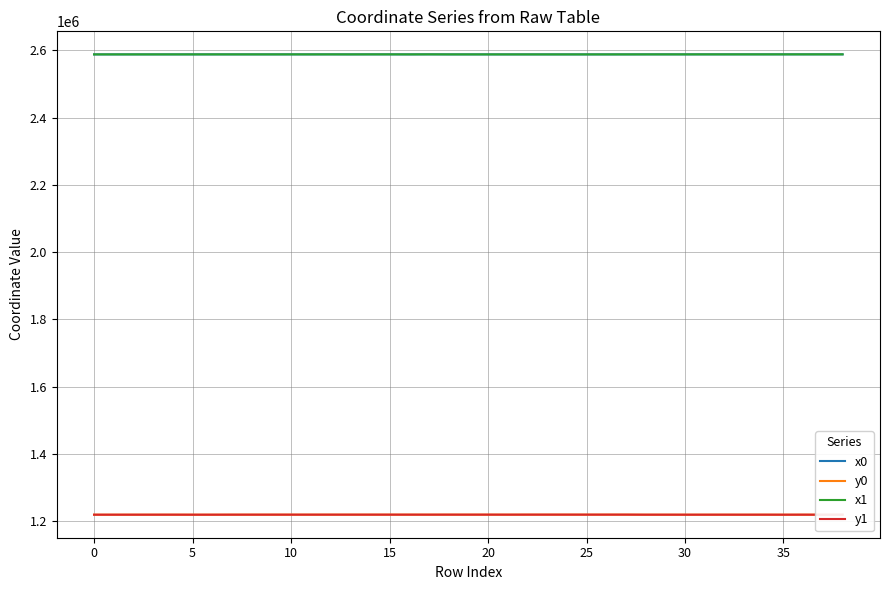

What is the sum of all x1 values?

100925918.9